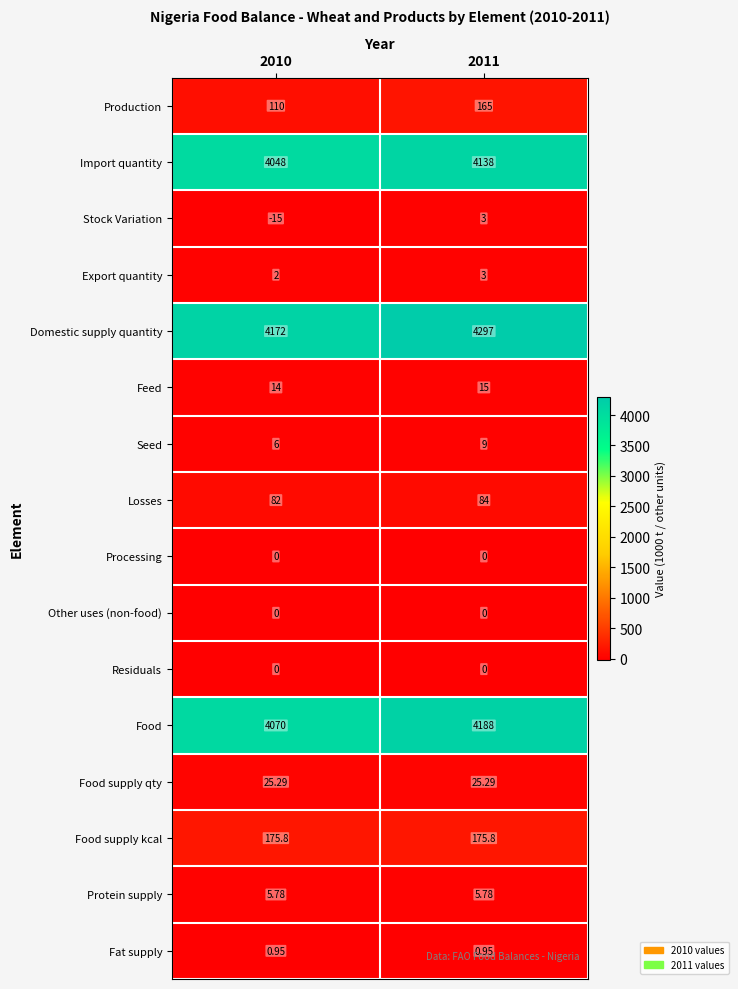

Which series changed the most between 2010 and 2011?

Domestic supply quantity